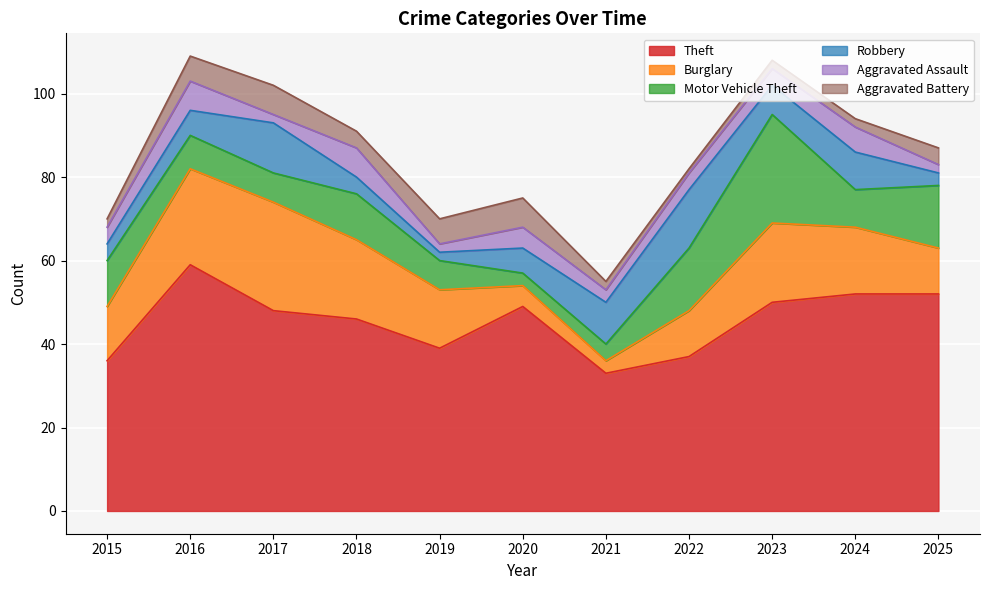

Where is the first local minimum for Aggravated Battery?

2018